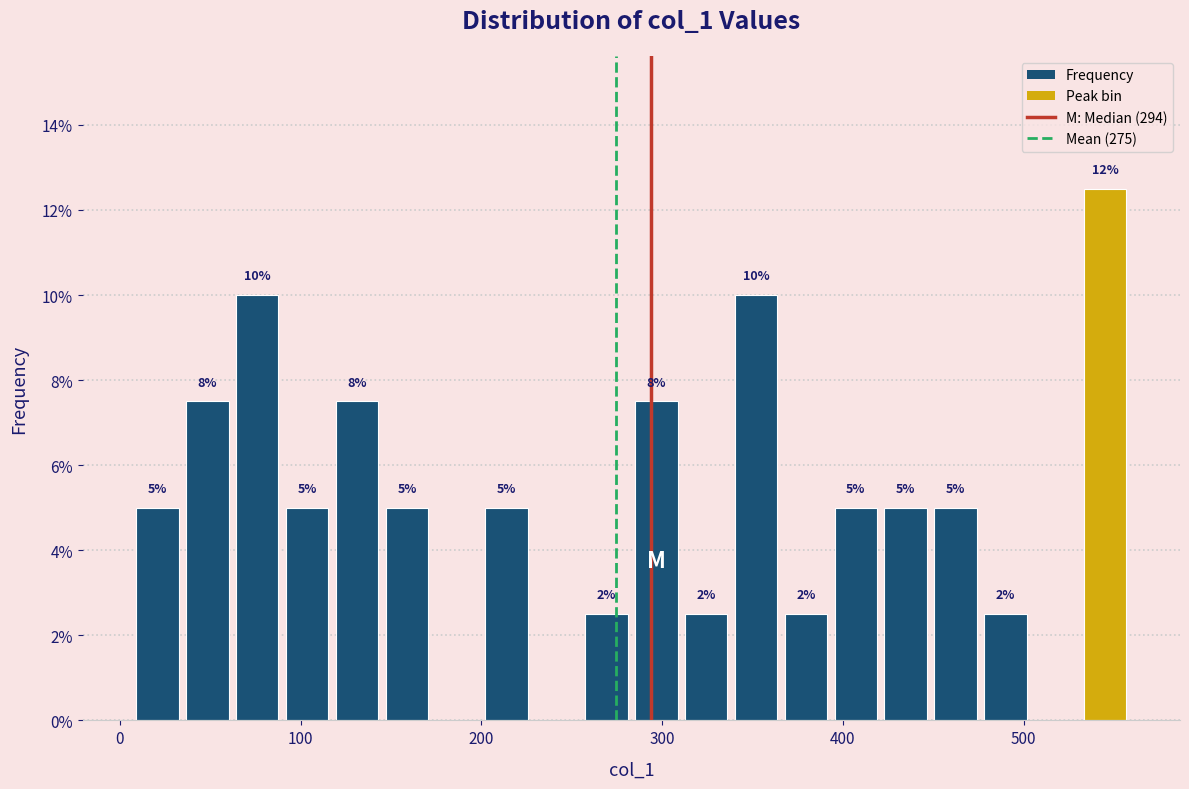

Read against the x-axis, roughly where is the centre of the tallest bar?

550